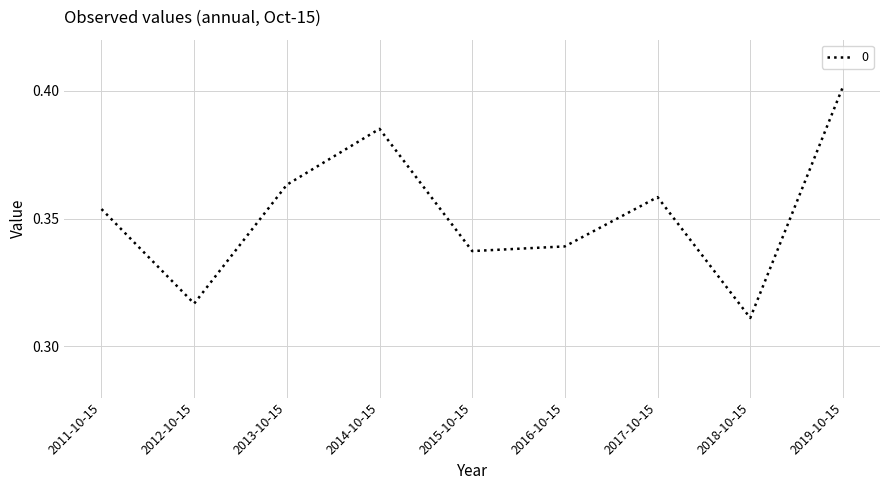

True or false: there are more than 2 points higher than both neighbors.

False